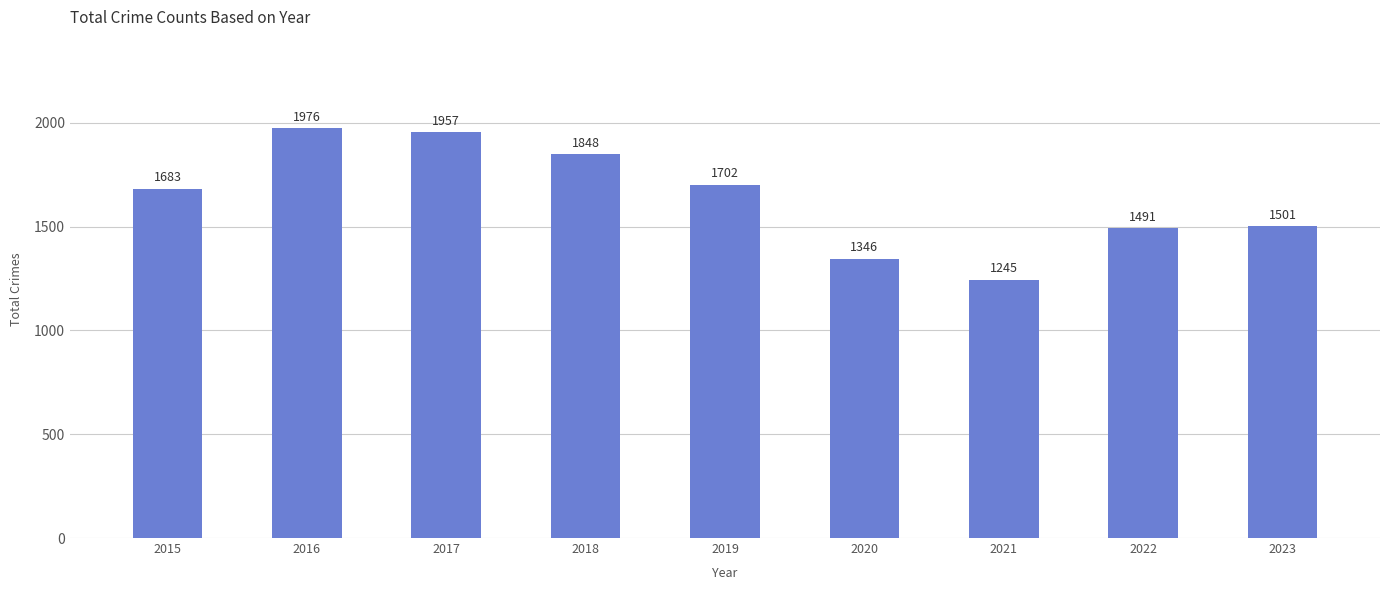

How many data points are less than 1683?

4